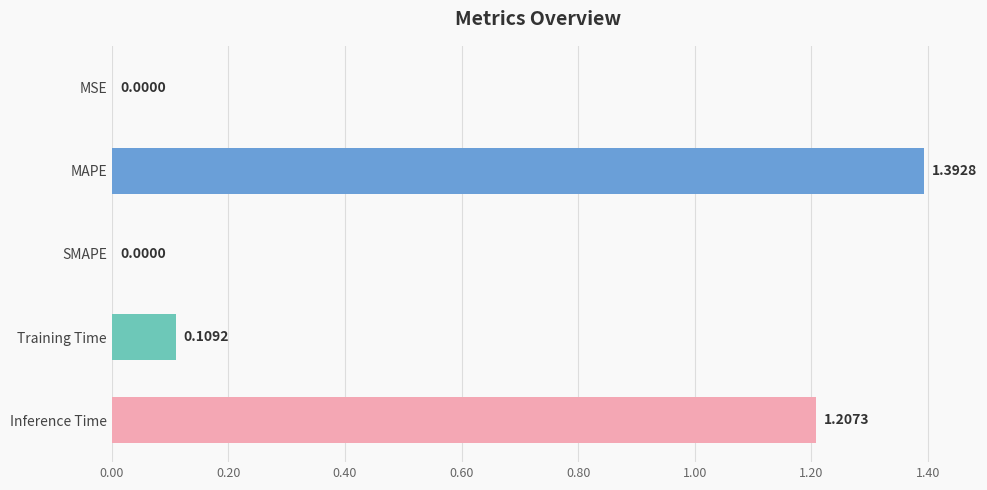

What is the sum of all values?

2.7